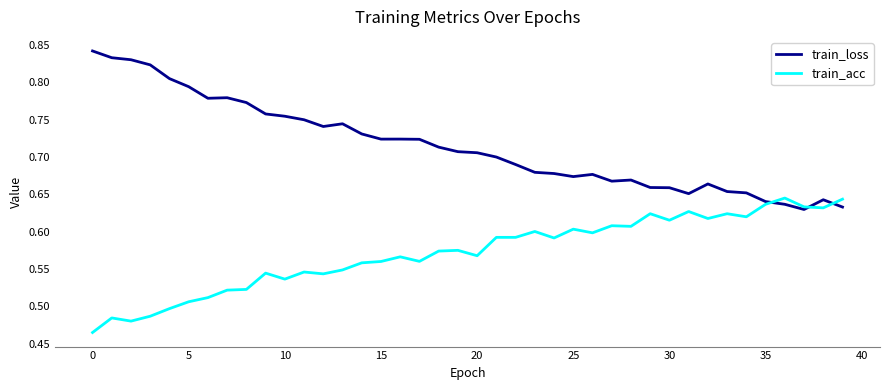

List the series in order of their peak value, lowest first.

train_acc, train_loss